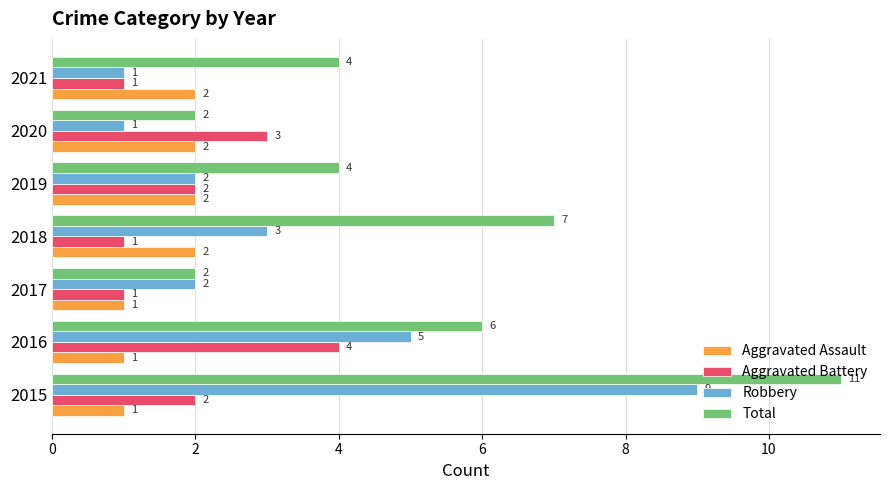

Rank the series at 2018 from lowest to highest value.

Aggravated Battery, Aggravated Assault, Robbery, Total